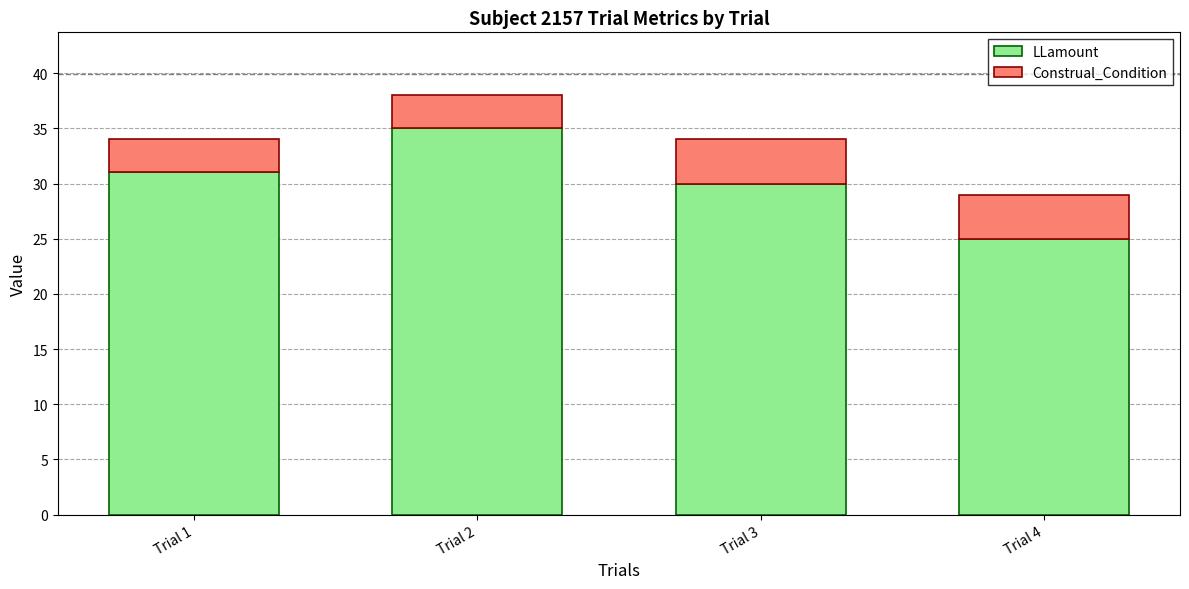

What is the maximum value for LLamount?

35